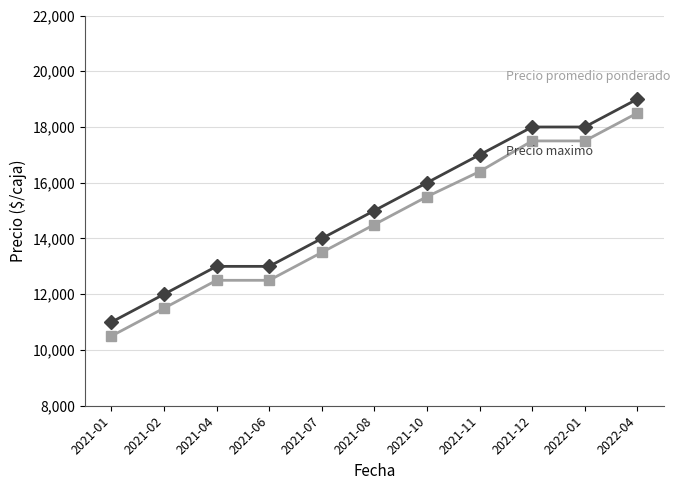

Is this an area chart (filled region under the line)?

No